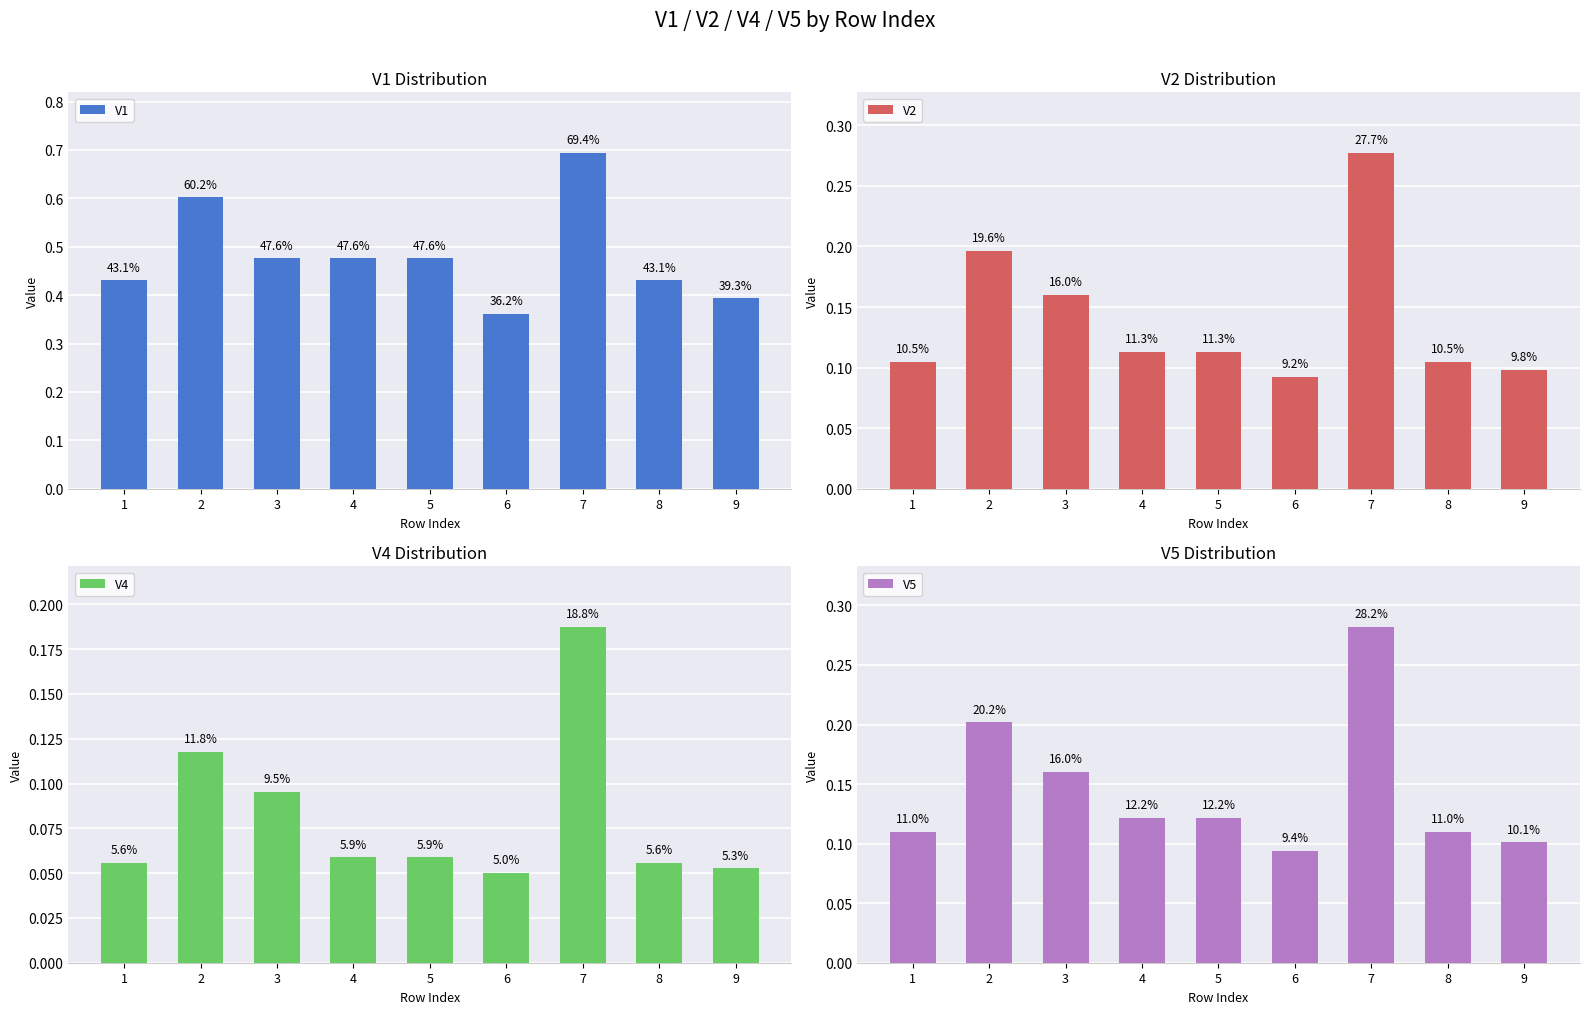

Reading left to right, transcribe all the data shown in this chart.

V1: 0.4	0.6	0.5	0.5	0.5	0.4	0.7	0.4	0.4
V2: 0.1	0.2	0.2	0.1	0.1	0.1	0.3	0.1	0.1
V4: 0.1	0.1	0.1	0.1	0.1	0.1	0.2	0.1	0.1
V5: 0.1	0.2	0.2	0.1	0.1	0.1	0.3	0.1	0.1